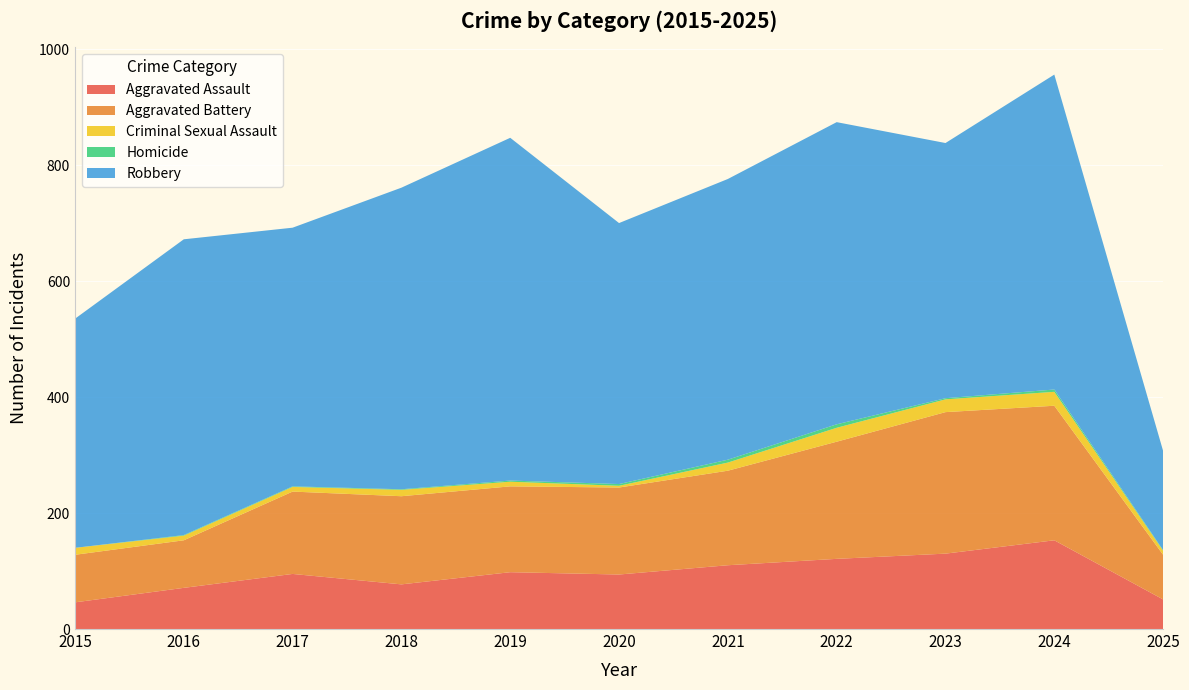

Reading right to left, what are all the values shown in this chart?

Aggravated Assault: 51	153	130	121	110	94	98	77	95	71	46
Aggravated Battery: 77	232	244	202	163	150	148	152	142	82	82
Criminal Sexual Assault: 7	24	22	24	14	3	8	11	8	8	12
Homicide: 1	4	2	6	5	3	2	1	1	1	0
Robbery: 171	543	440	521	484	450	591	520	446	510	395